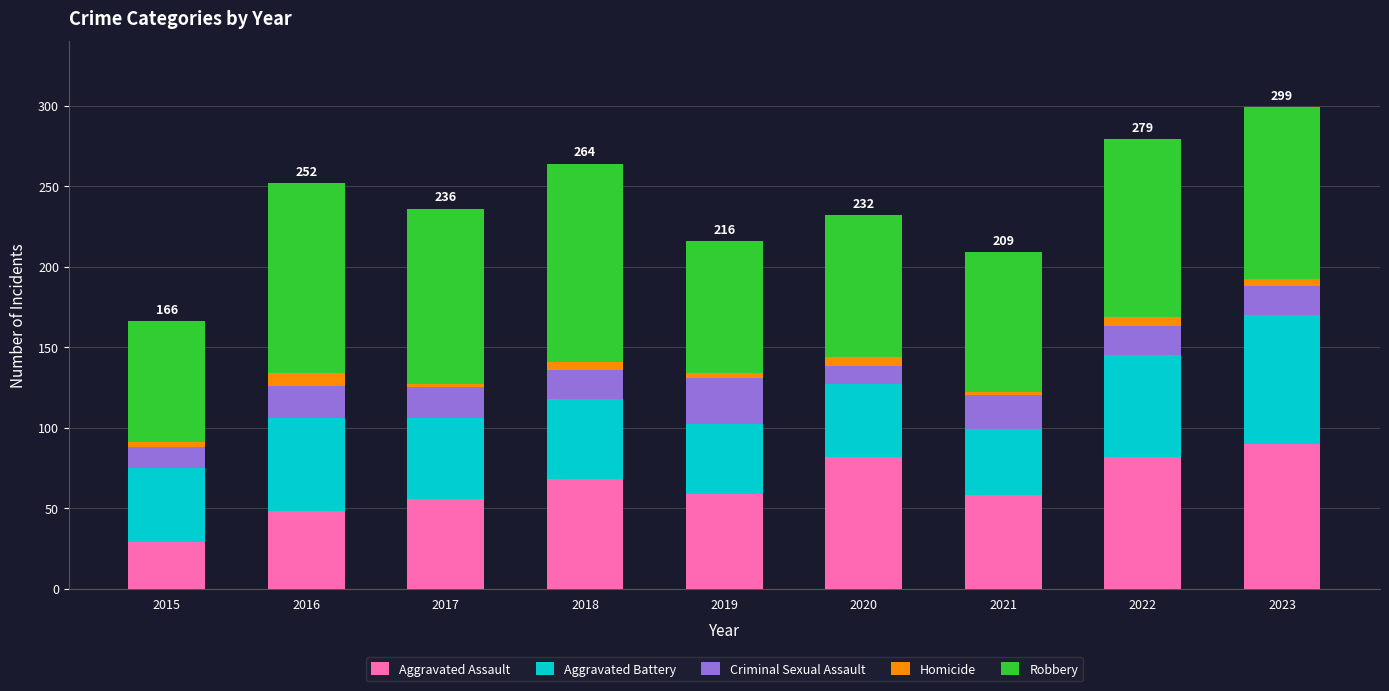

How many bars are there in total?

9